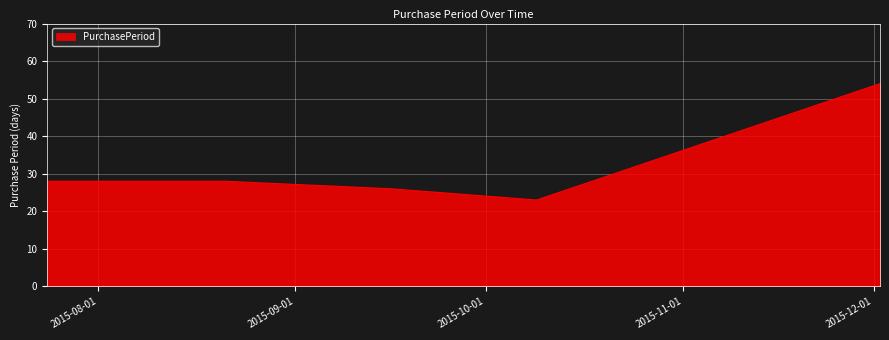

What is the sum of all values?

159